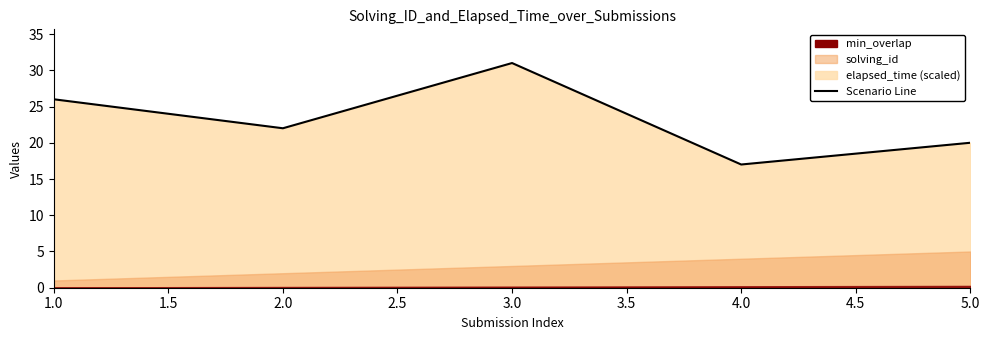

What is the minimum value shown in the chart?

17